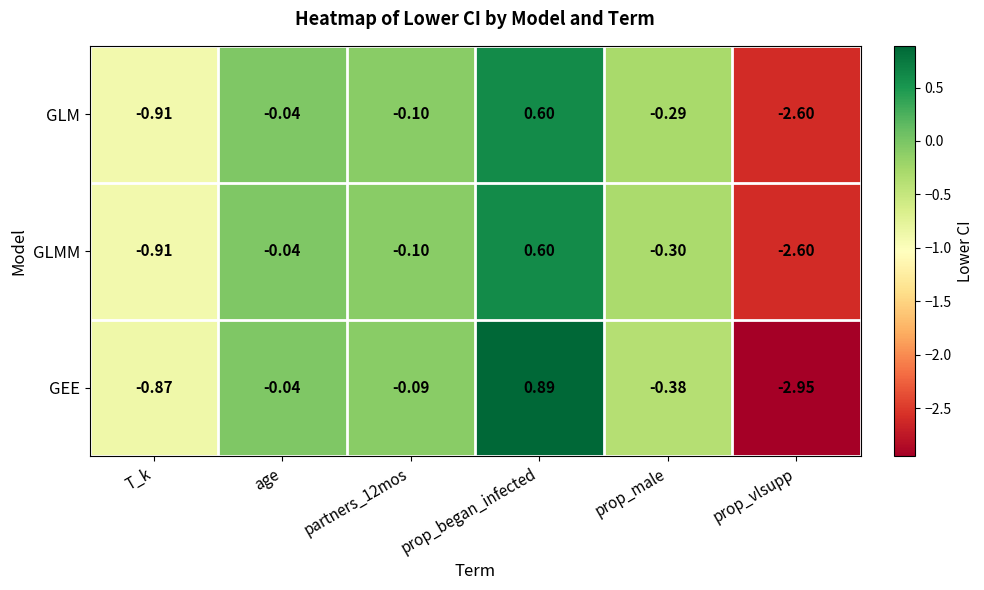

At how many categories does at least one series exceed -1?

5